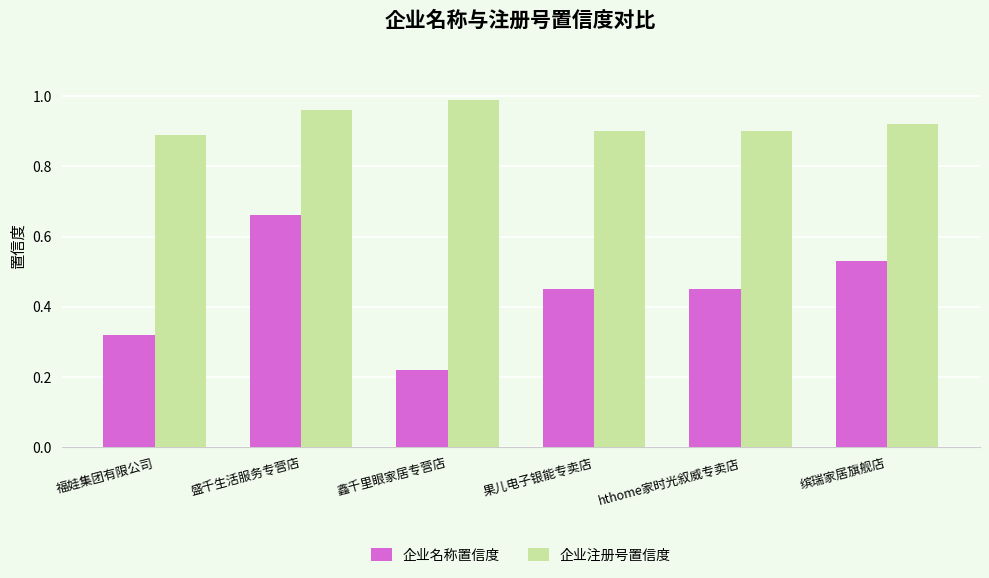

Rank the series by their maximum value, from lowest to highest.

企业名称置信度, 企业注册号置信度